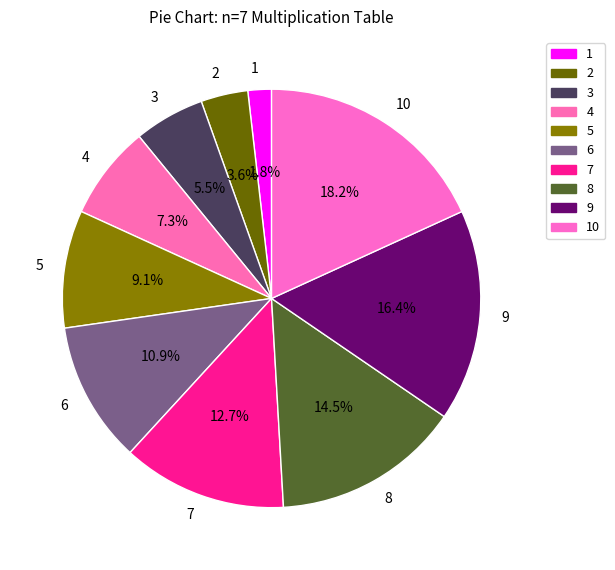

Rank the categories by value from lowest to highest.

1, 2, 3, 4, 5, 6, 7, 8, 9, 10